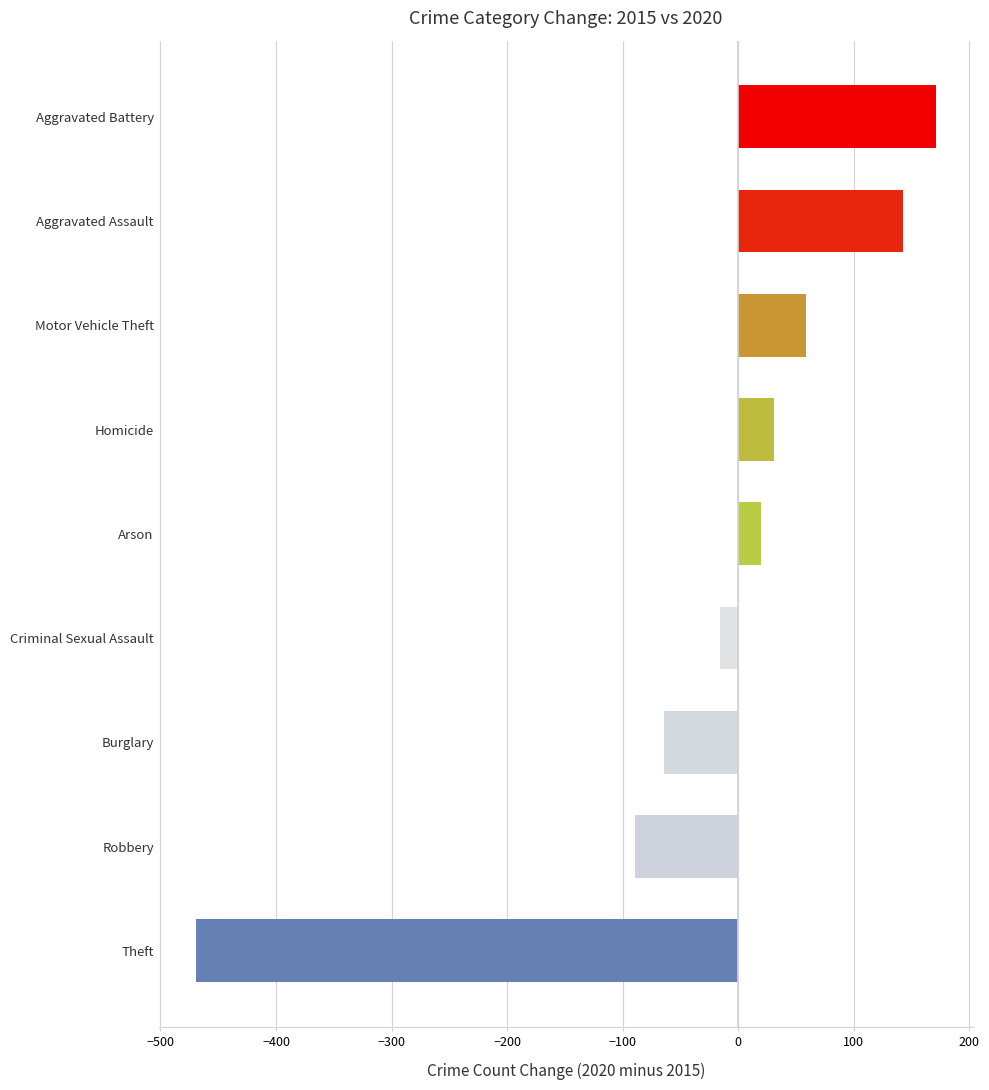

The chart shows a value of 31 at Homicide. True or false?

True